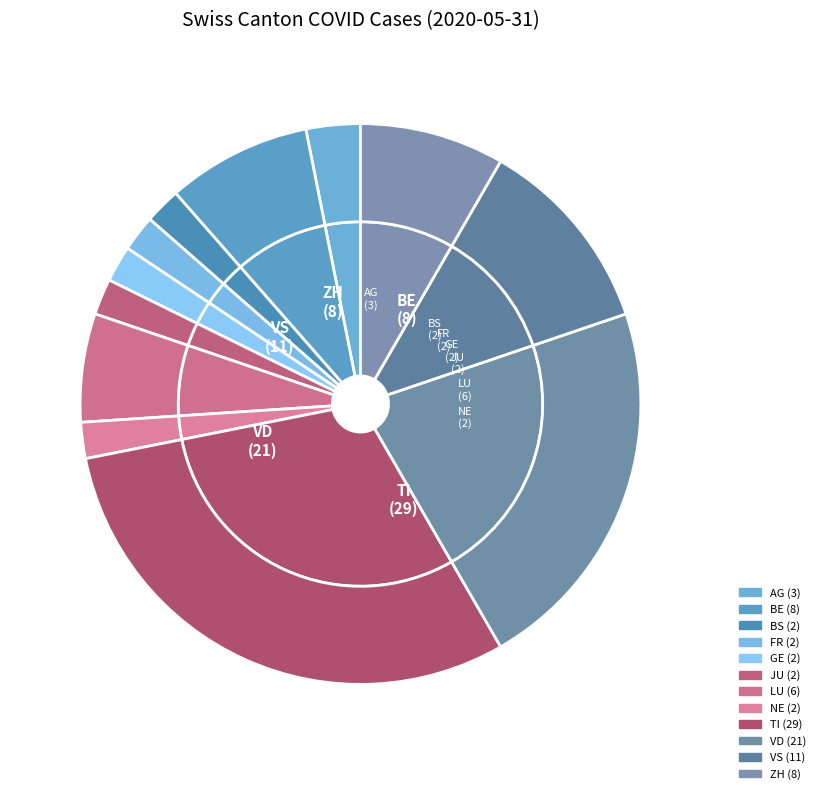

What percentage is the BE slice, to the nearest percent?

8%